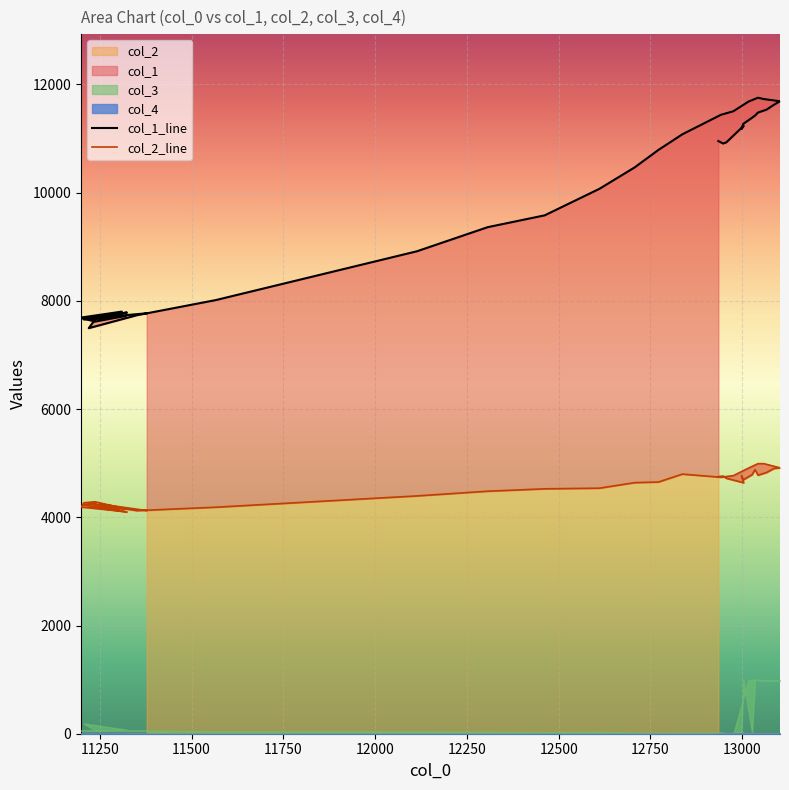

How many interior local valleys does the col_1 series have?

7